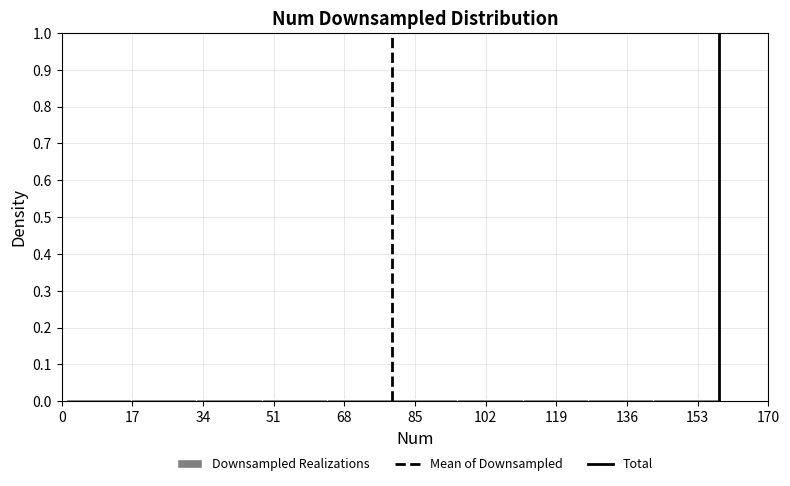

Reading left to right, list every bar in this chart as the range it spans on the x-axis followed by its height. Neither the bar edges nor the heights are printed on the chart, so give them approximately, as read against the axes.

2 to 16: under 0.01
16 to 32: under 0.01
32 to 48: under 0.01
48 to 64: under 0.01
64 to 80: under 0.01
80 to 96: under 0.01
96 to 110: under 0.01
110 to 126: under 0.01
126 to 142: under 0.01
142 to 158: under 0.01